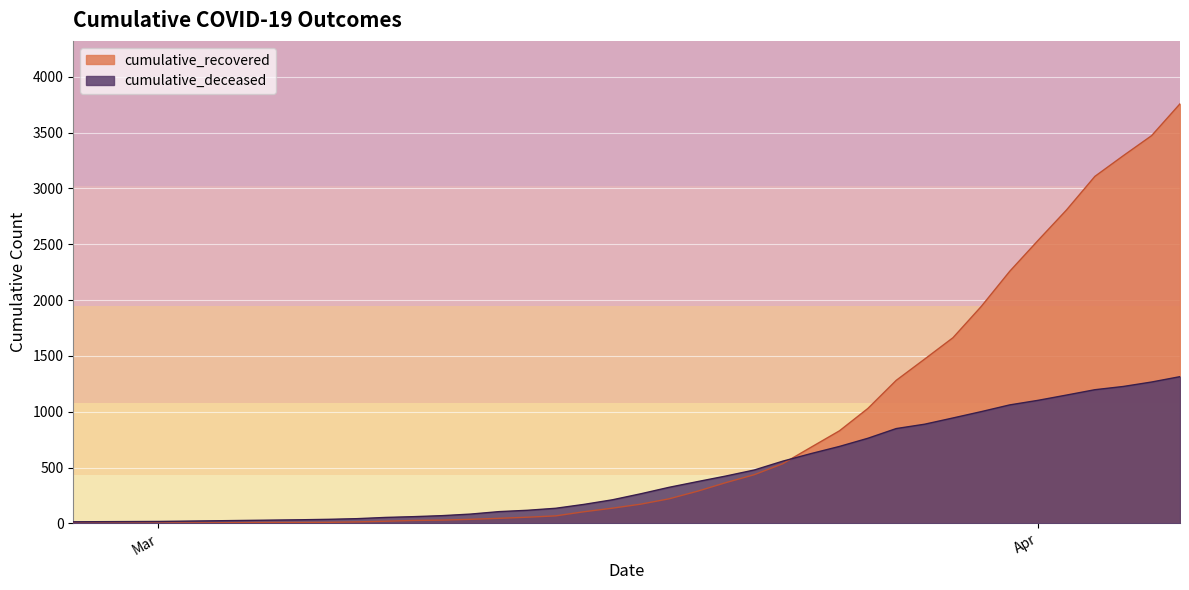

What is the greatest value displayed?

3758